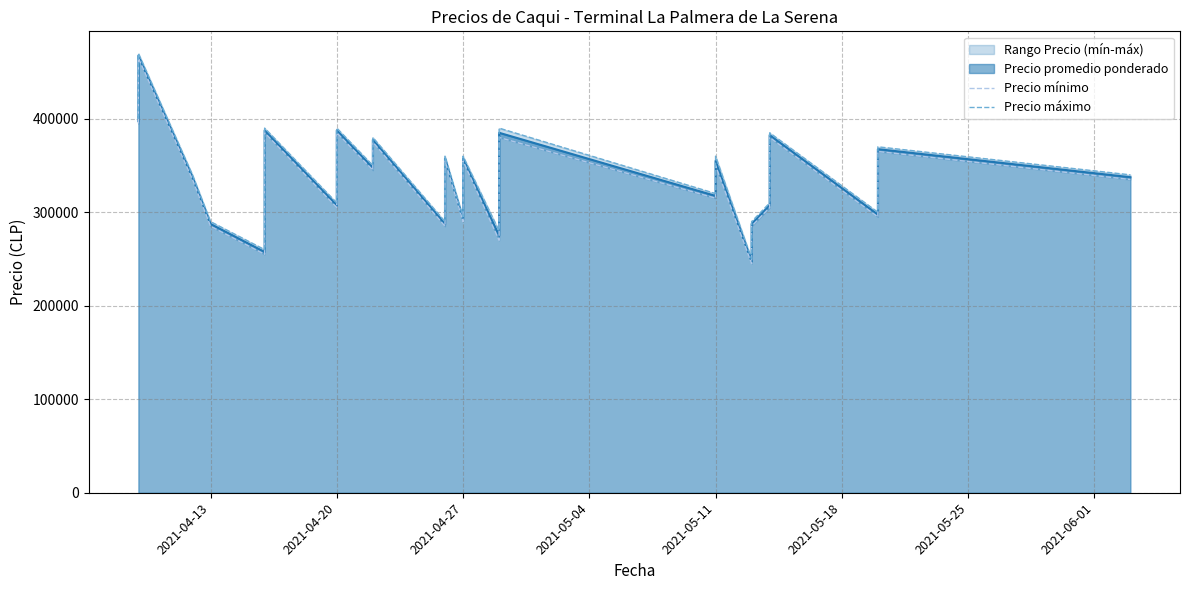

True or false: Precio mínimo has more than 2 points higher than both neighbors.

True